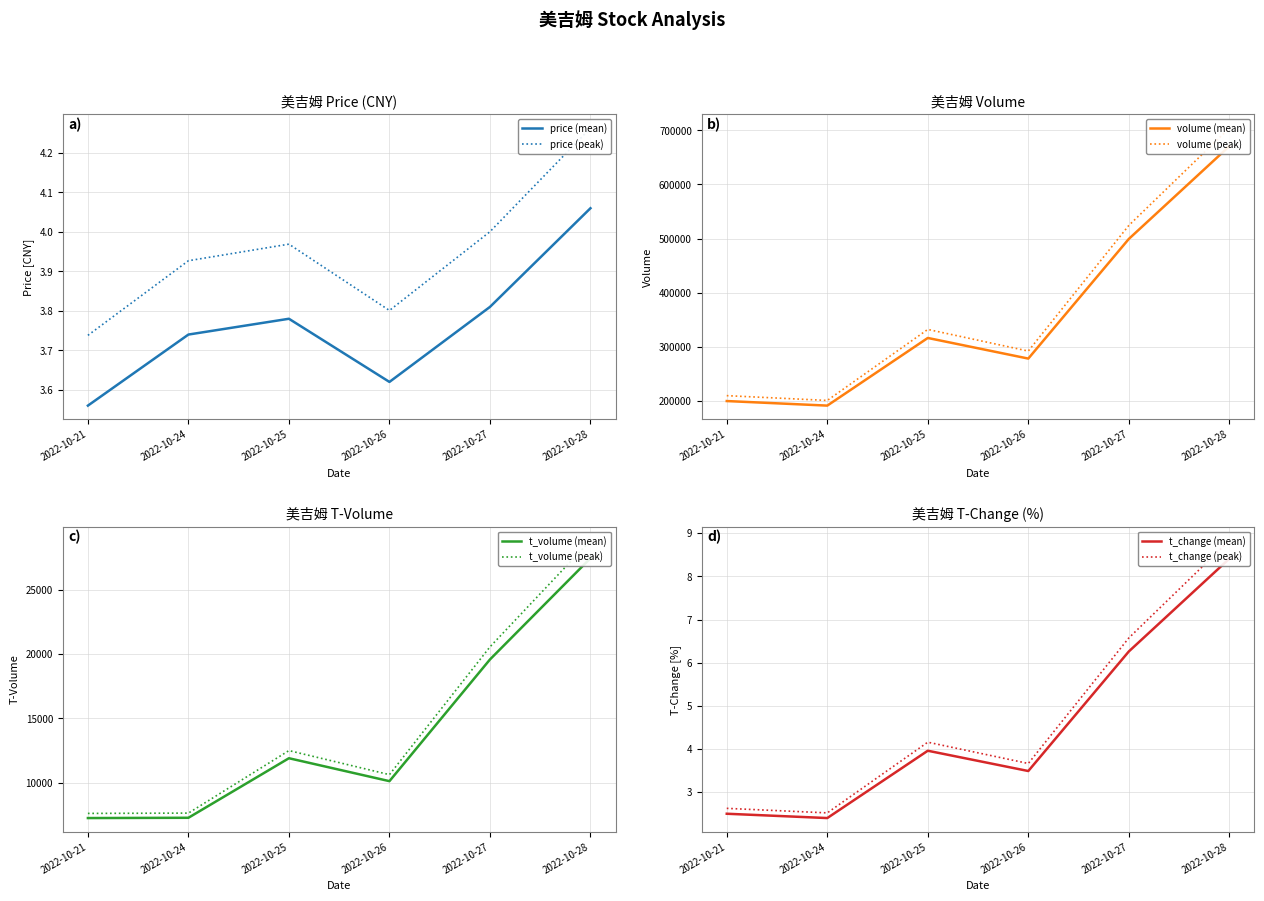

True or false: t_change and t_volume intersect in this chart.

False